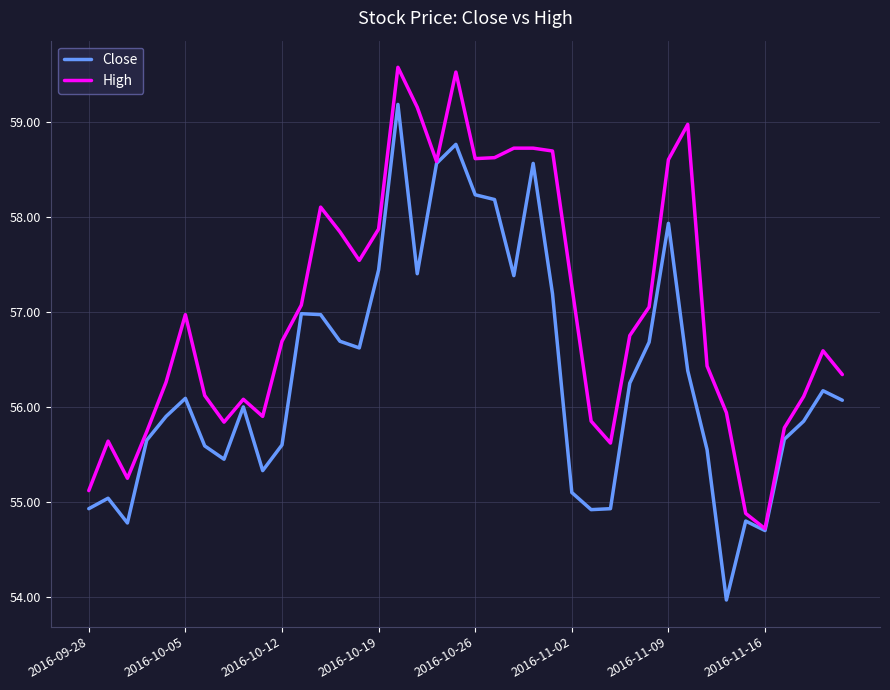

Rank the series by their average value, from highest to lowest.

High, Close